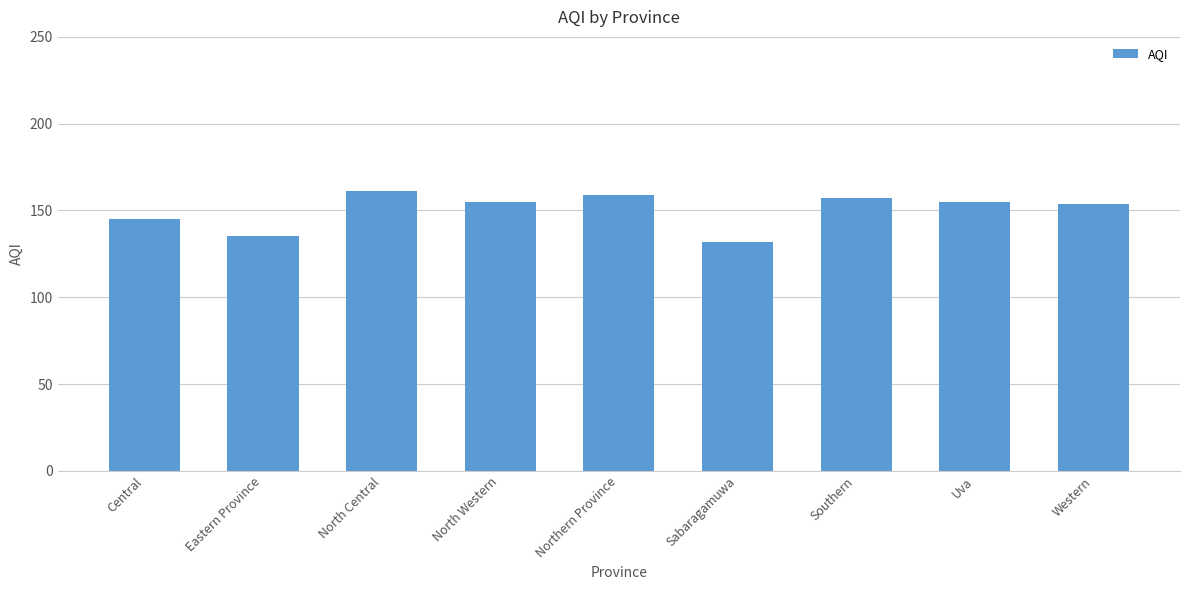

Reading left to right, list all the values displayed in this chart.

Central=145	Eastern Province=135	North Central=161	North Western=155	Northern Province=159	Sabaragamuwa=132	Southern=157	Uva=155	Western=154